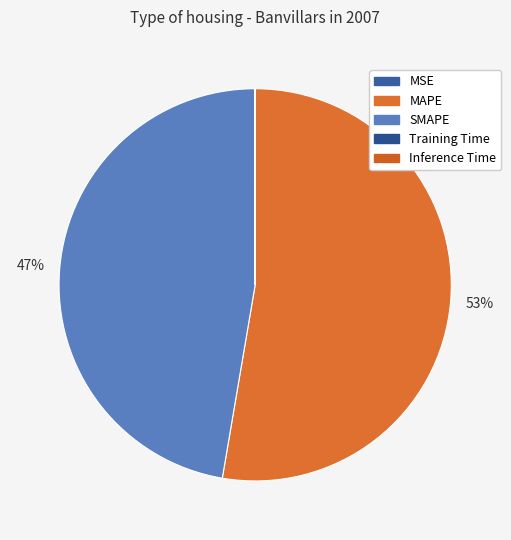

What percentage is NOT represented by SMAPE?

52.7%